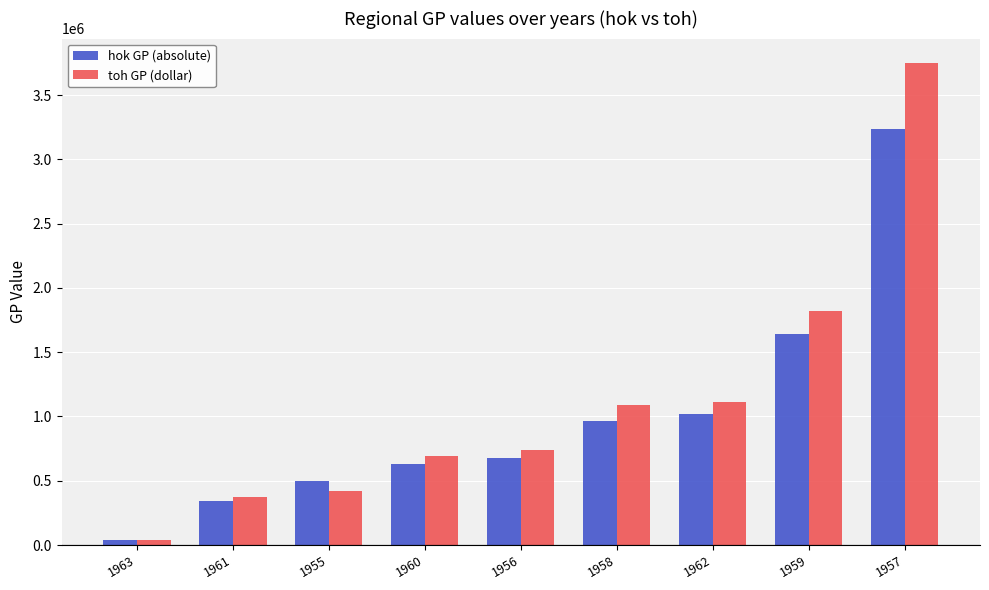

How many data points does each series have?

9